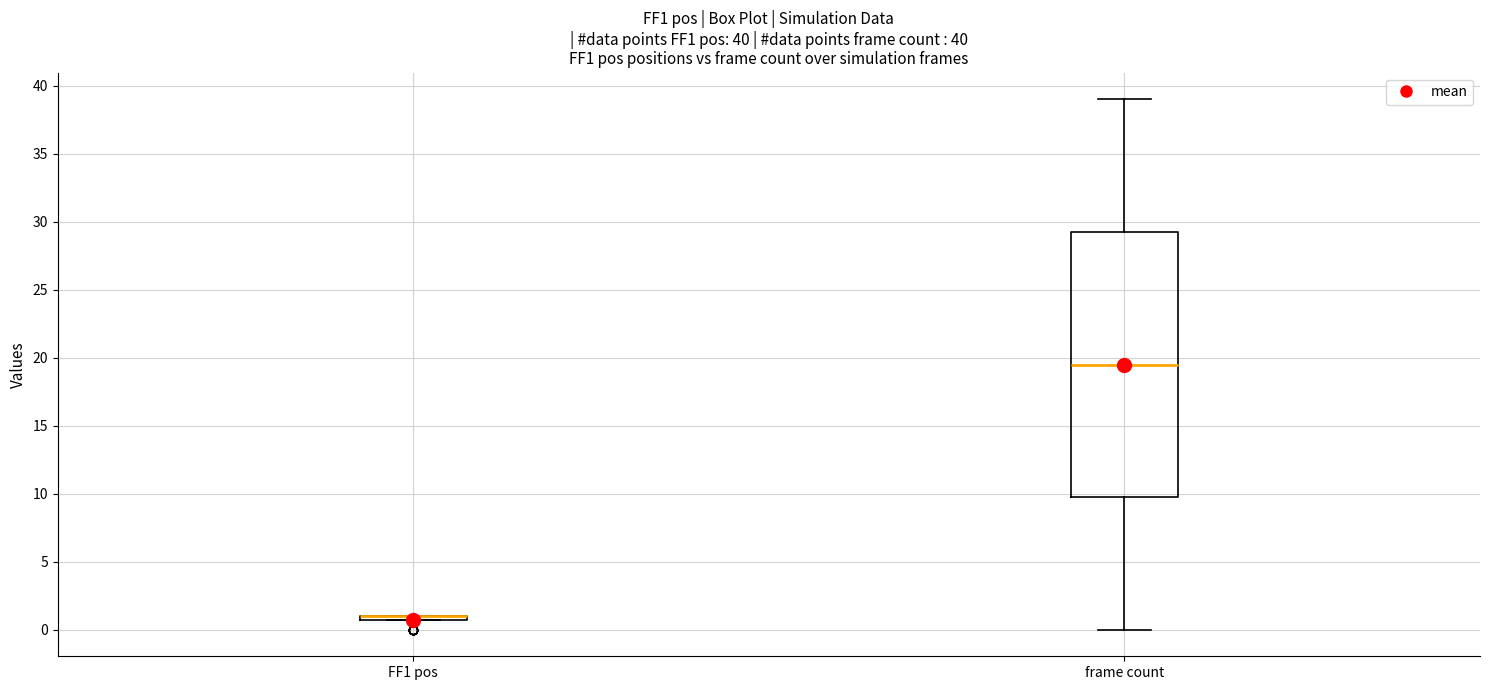

Which box is the tallest, from its lower edge to its upper edge?

frame count